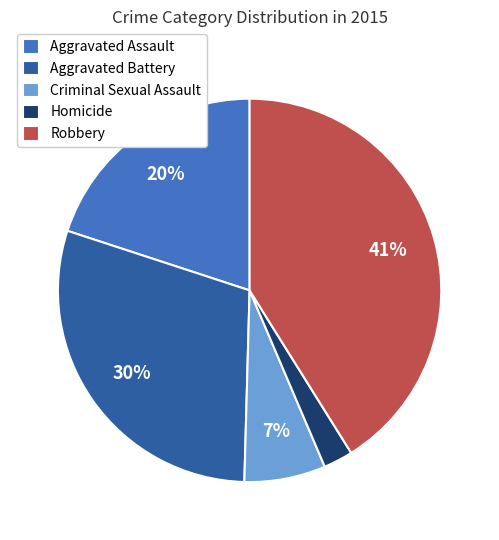

Is it true that Aggravated Assault is 20% of the pie?

True